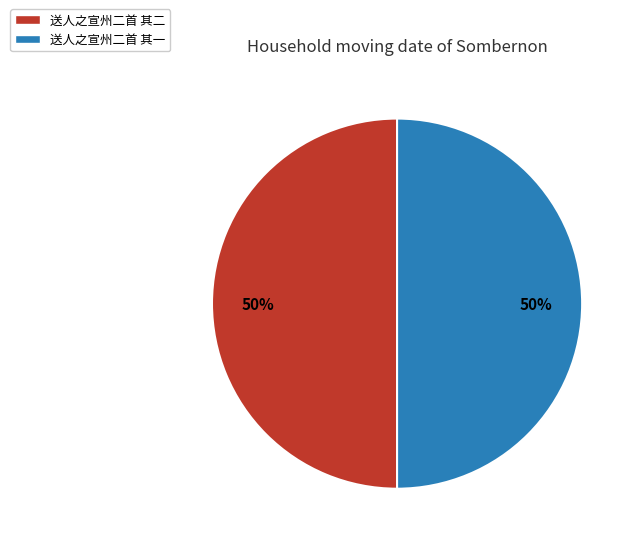

To the nearest percent, what portion does 送人之宣州二首 其二 represent?

50%